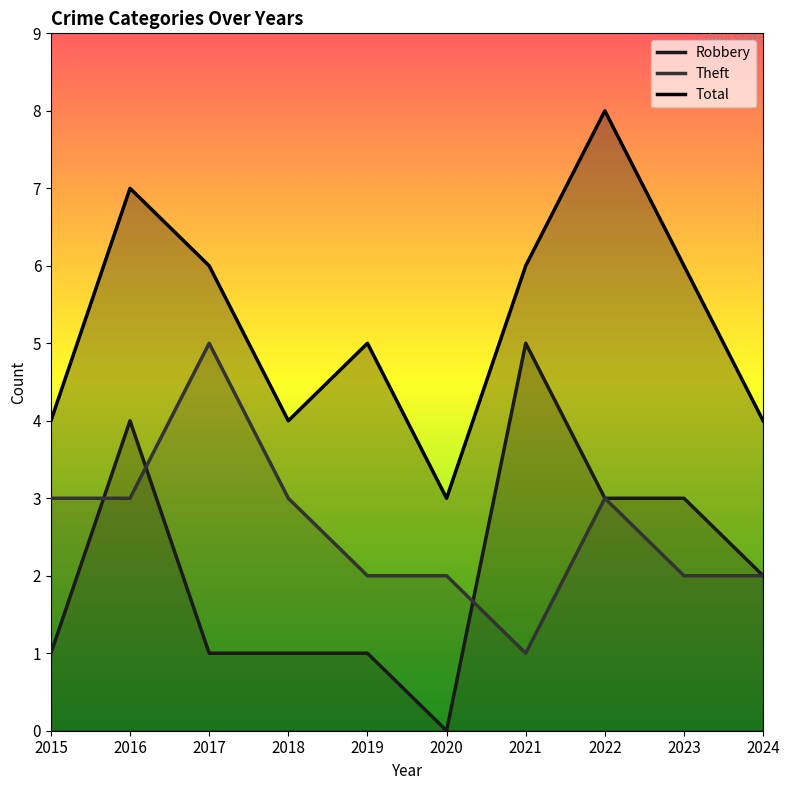

At which category does Robbery reach its first local peak?

2016